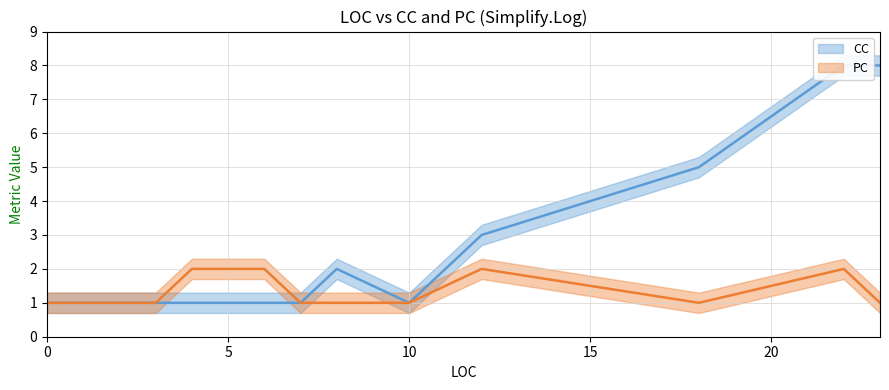

How many series are shown in this chart?

2